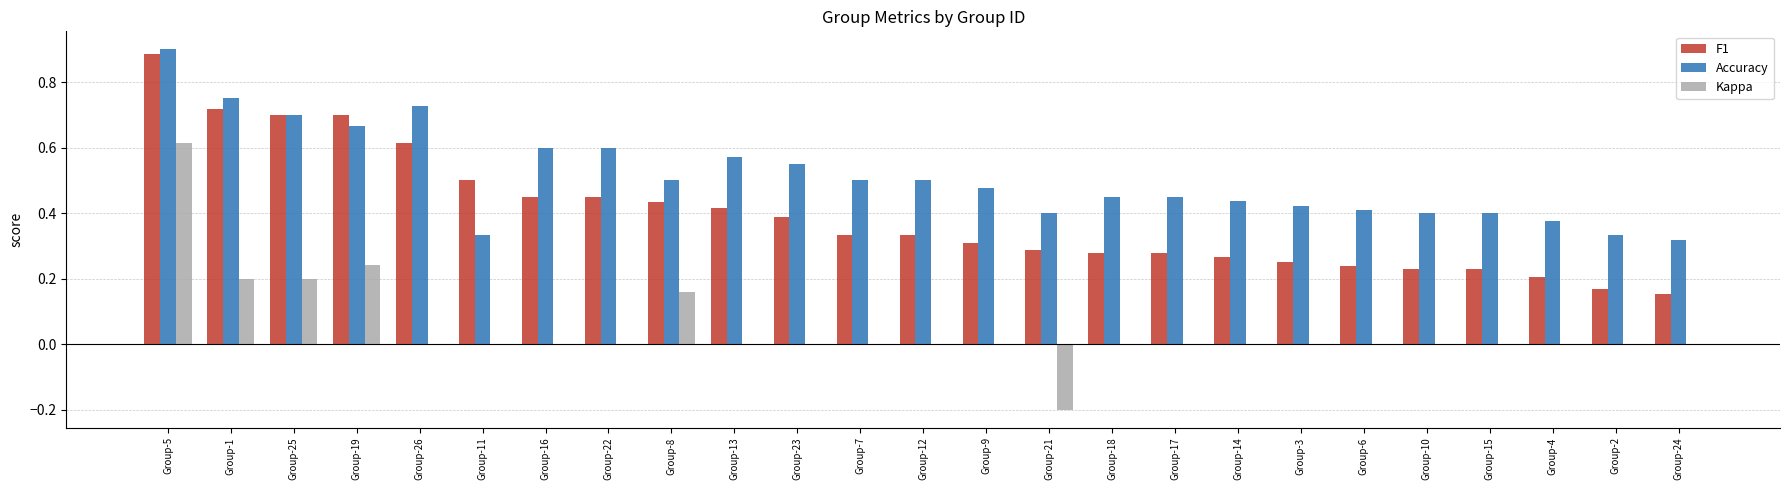

At which label does F1 reach its peak?

Group-5